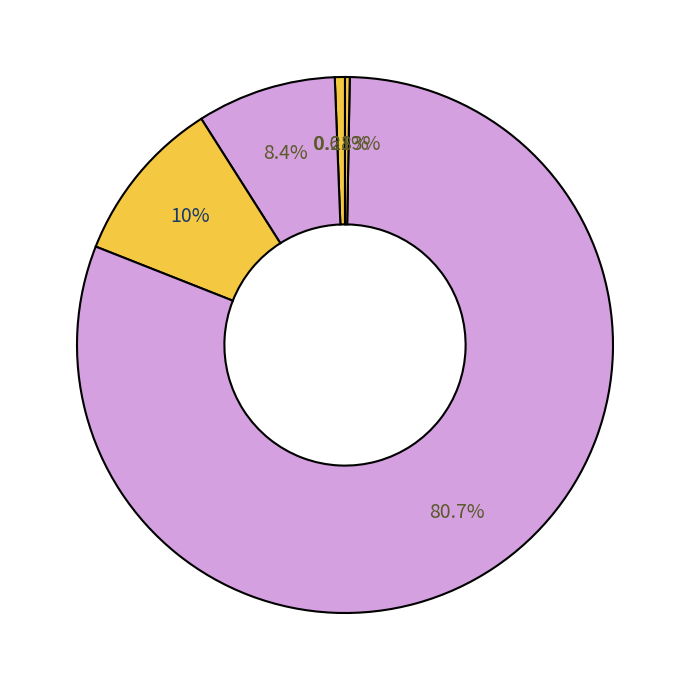

To the nearest percent, what is the difference between the largest and smallest slice percentages?

80%